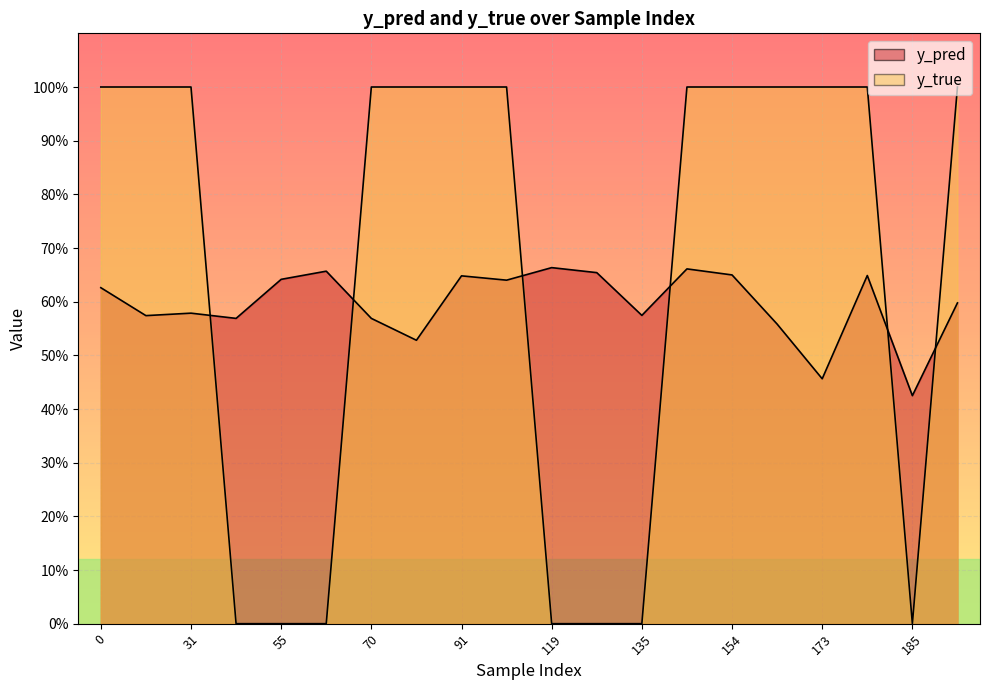

At which category is the sum across all series the highest?

140